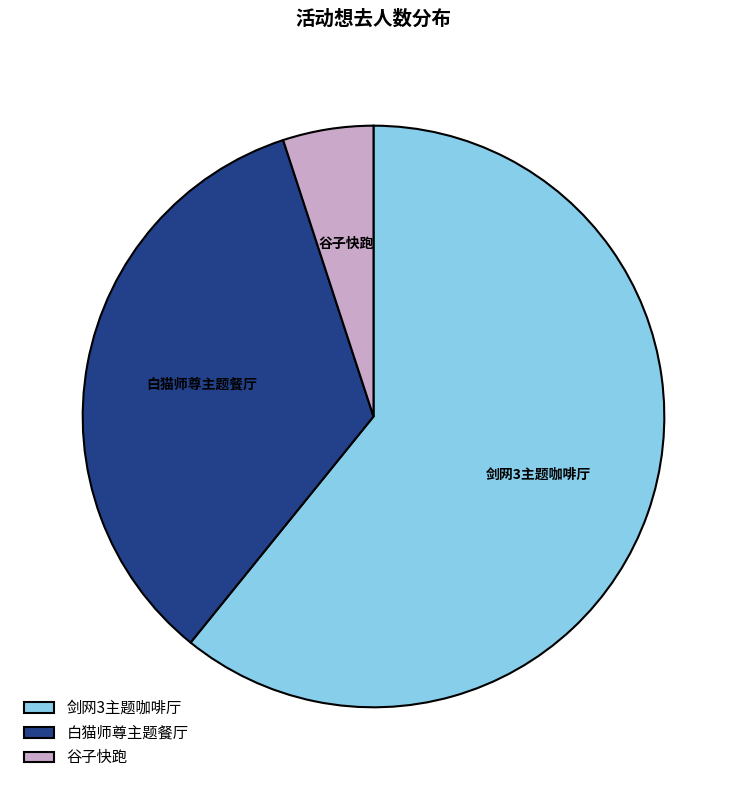

Which slice is the largest?

剑网3主题咖啡厅